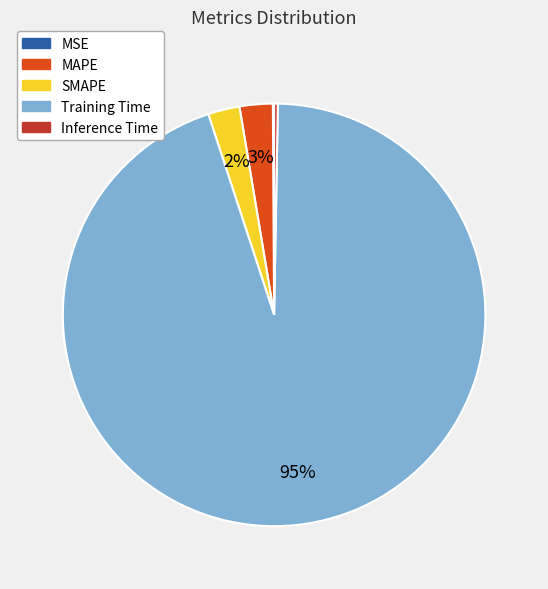

The Inference Time slice represents 0% of the pie. True or false?

True